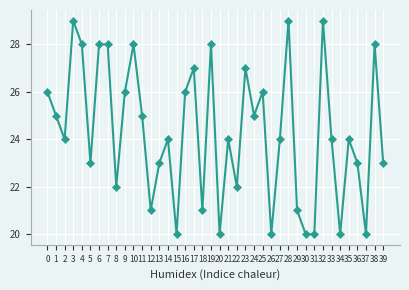

What is the value of the 4th point from the left?

29